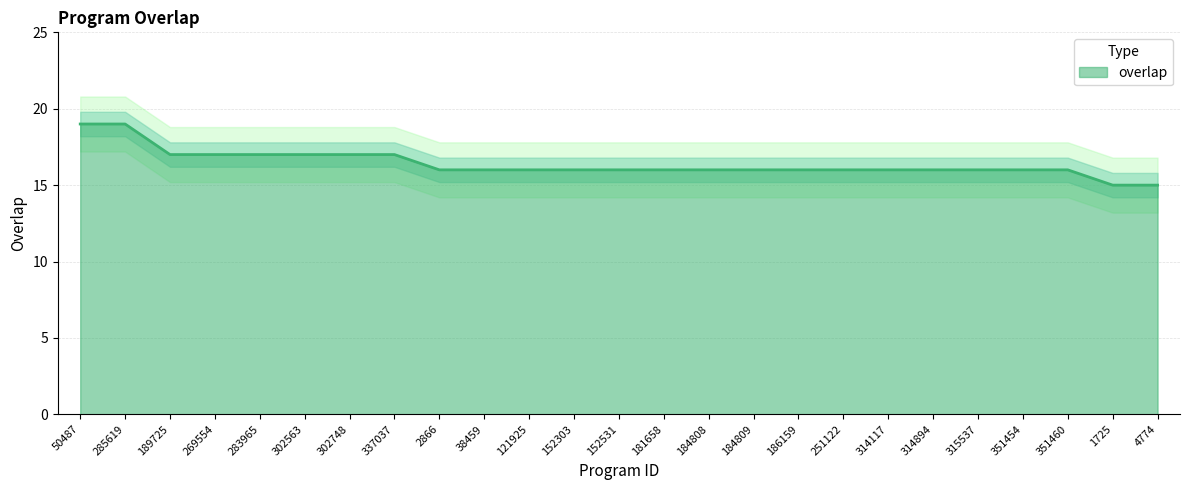

What position from the right is 302748?

19